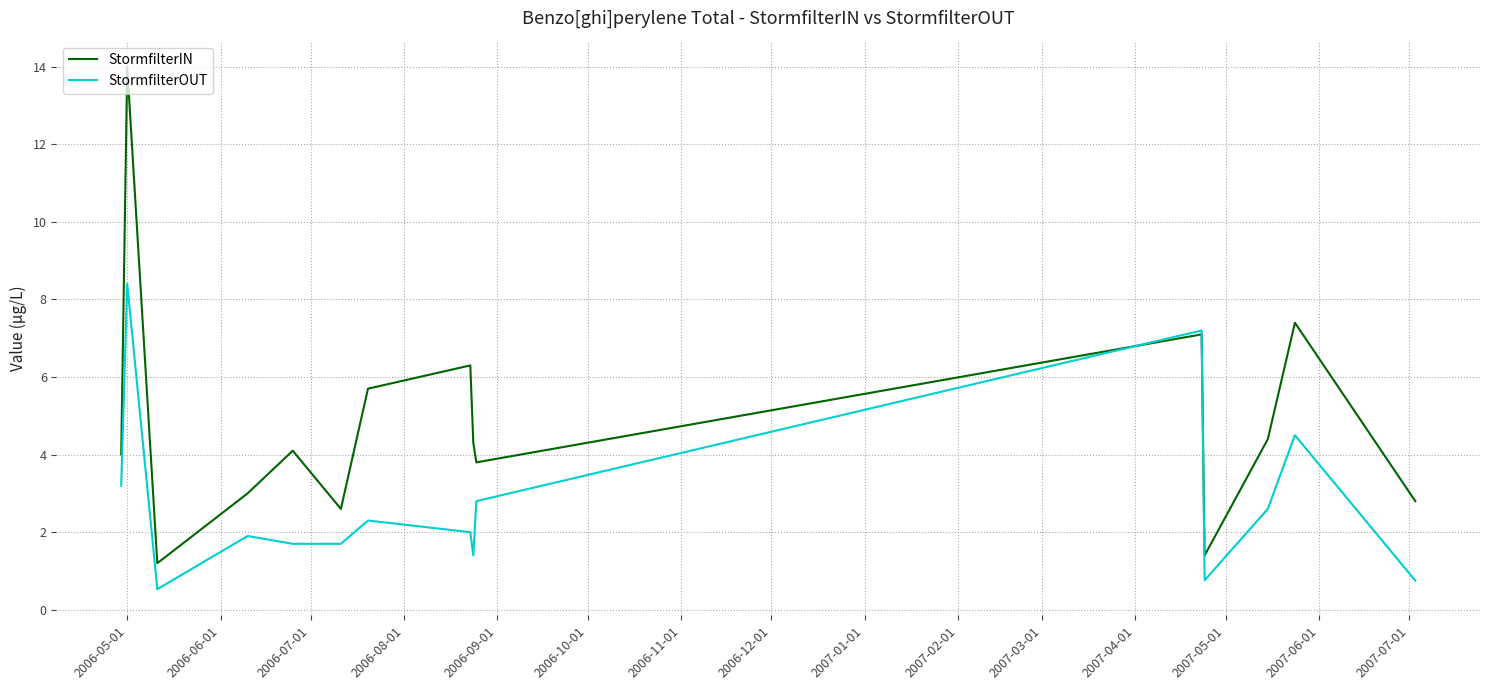

What is the smallest value displayed?

0.5